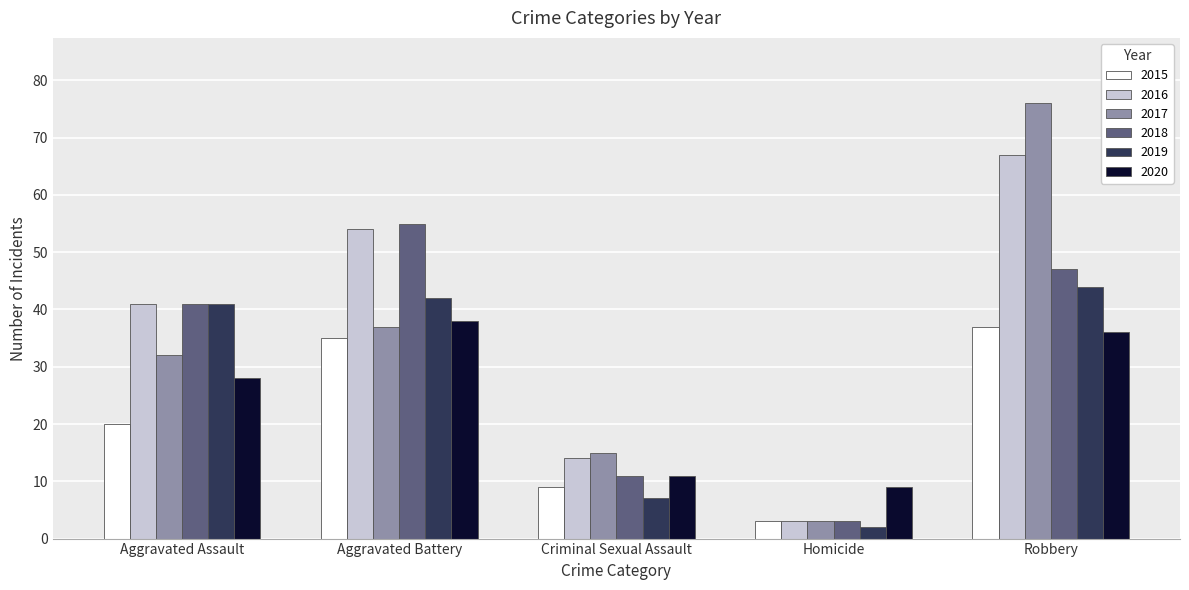

What are all the series names shown in the legend?

2015, 2016, 2017, 2018, 2019, 2020